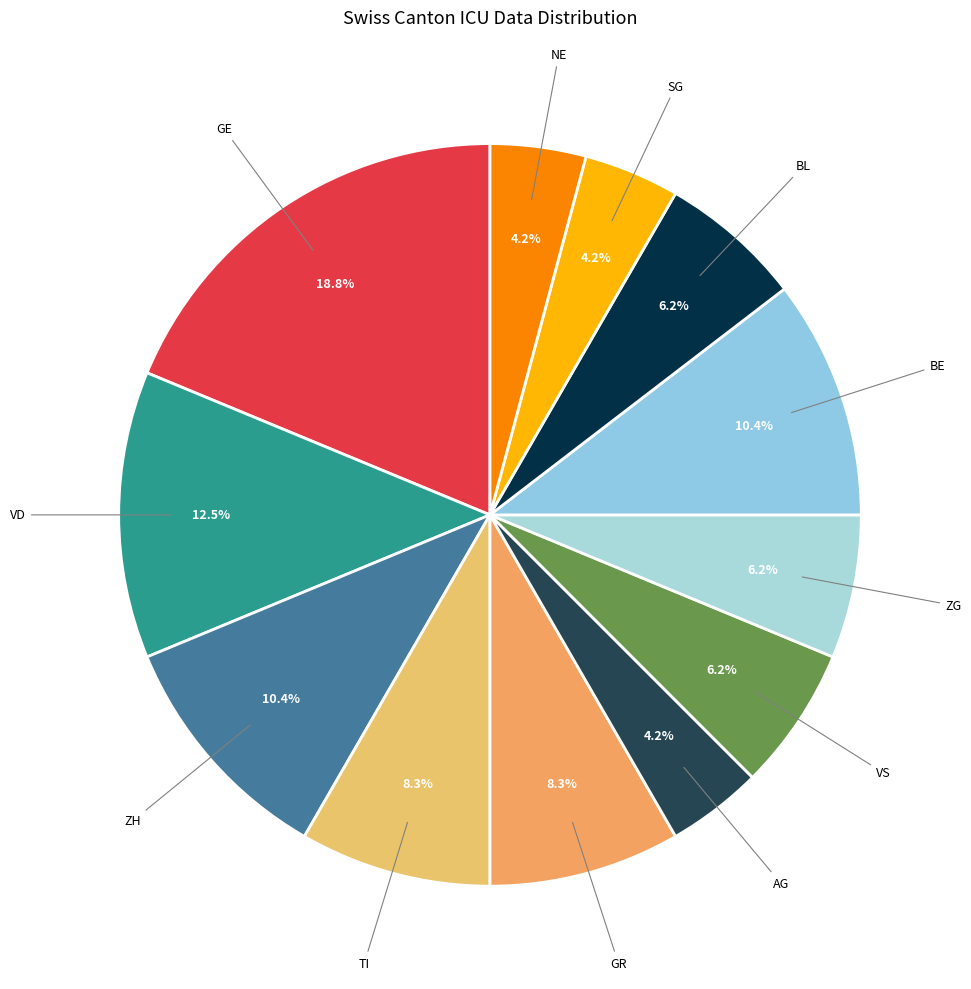

How many slices are in this pie chart?

12